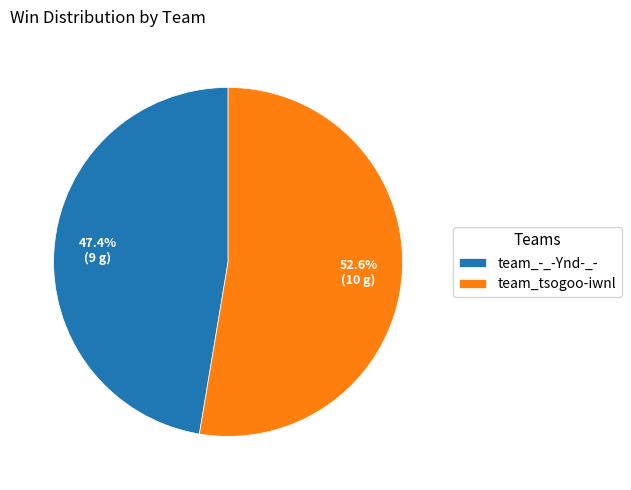

Count the number of slices in the pie.

2